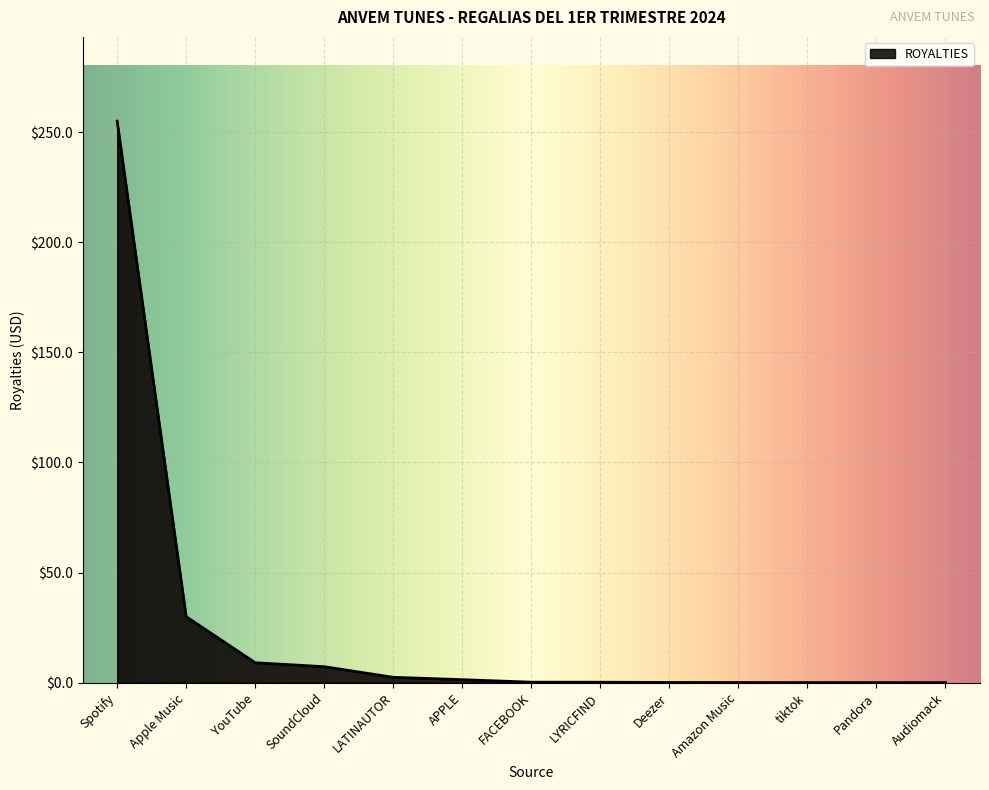

Read the value at YouTube.

9.1